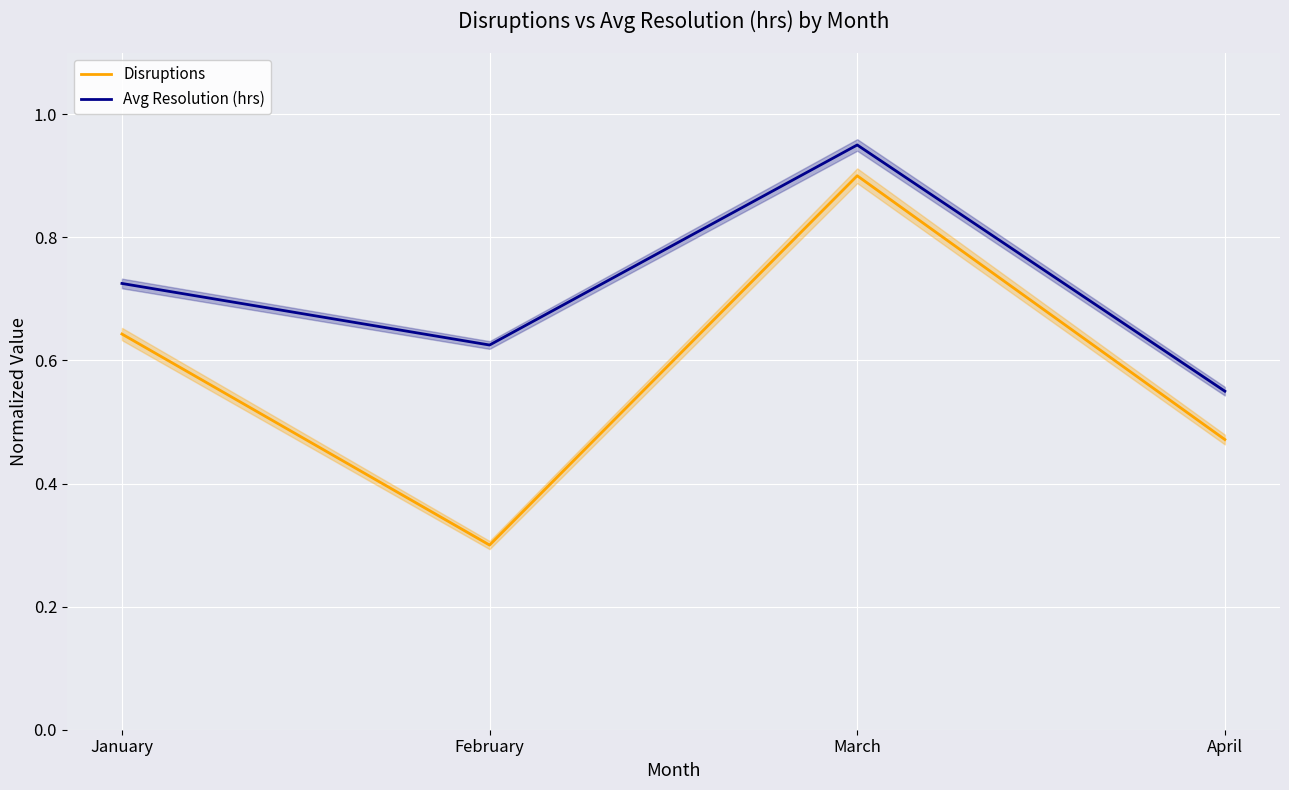

Count the Disruptions values in the range 0 to 1.

4